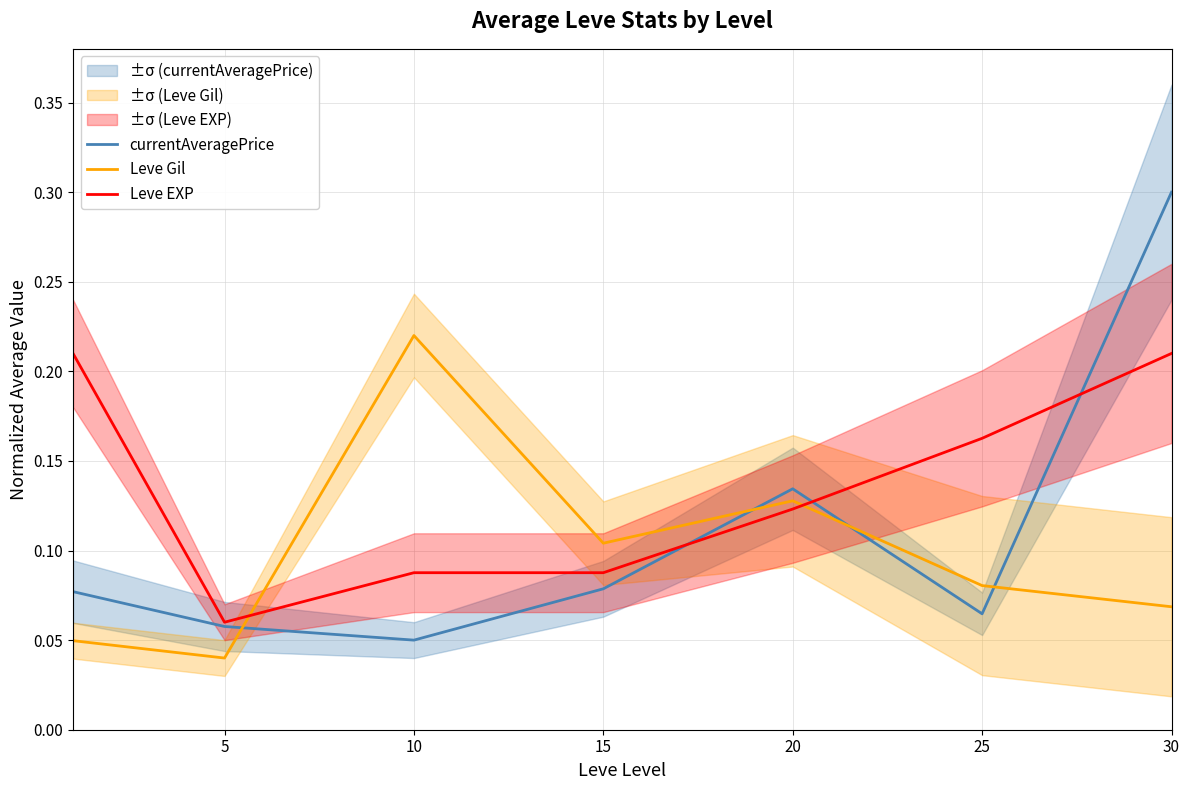

The value of Leve Gil at 20 is 0.1. True or false?

True